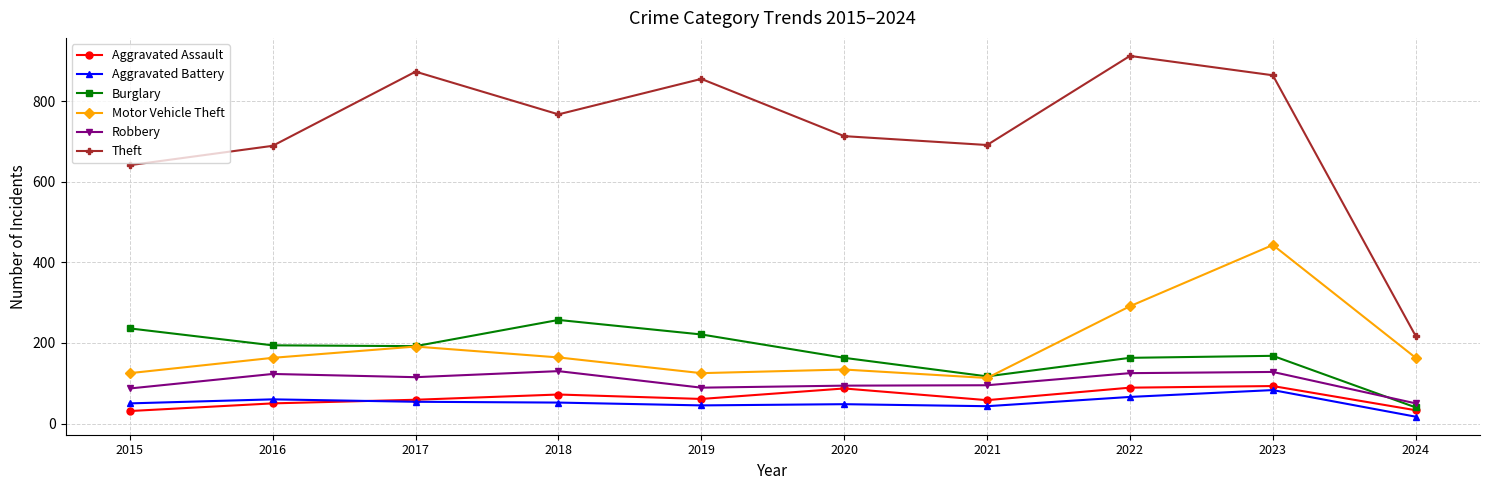

What is the minimum value shown in the chart?

17